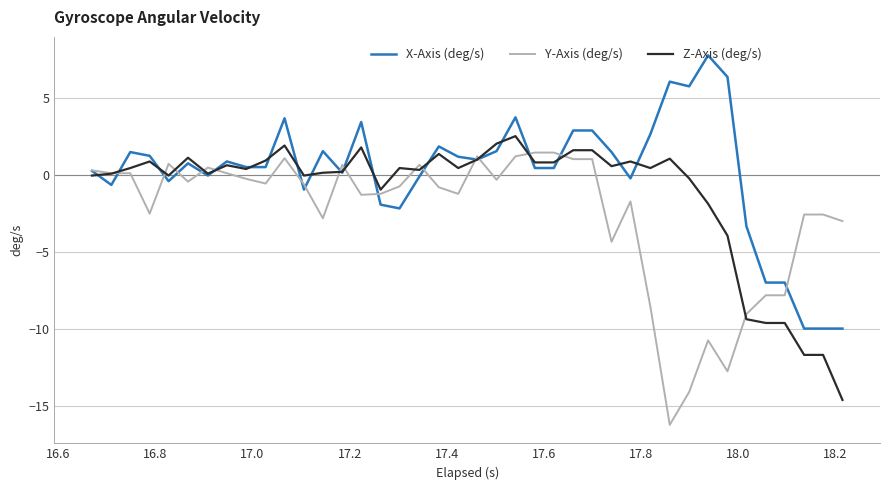

What is the smallest value displayed?

-16.2